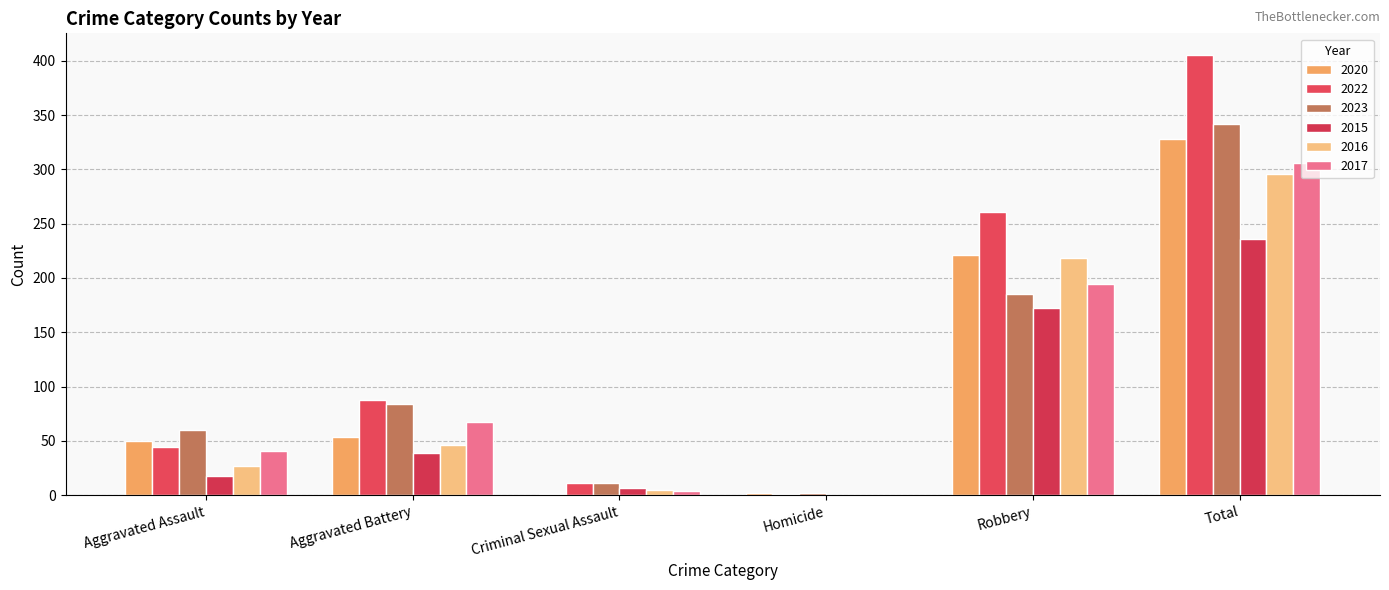

How many series are shown in this chart?

6